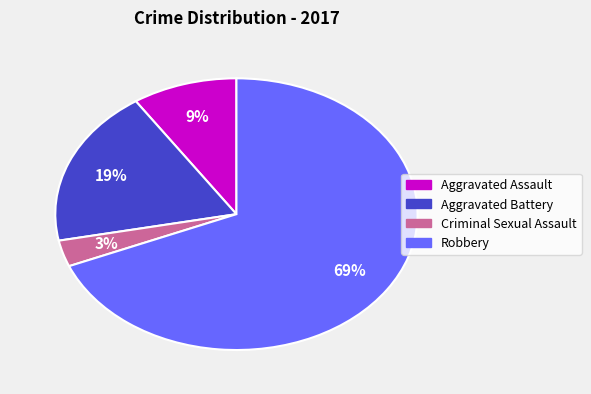

To the nearest percent, what portion does Aggravated Assault represent?

9%